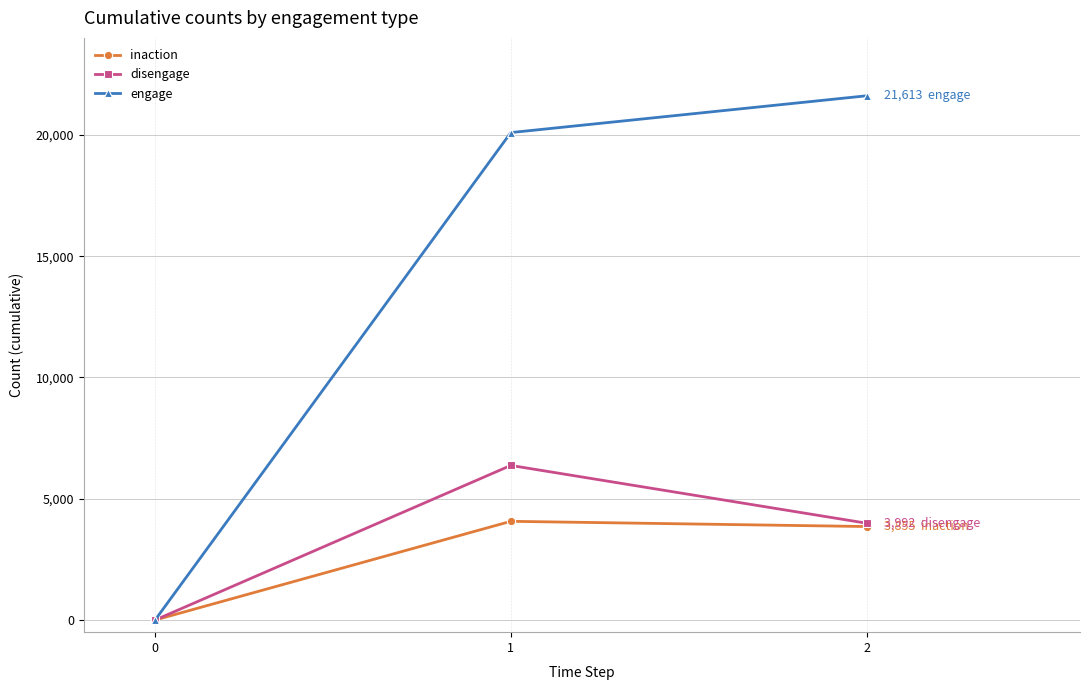

At 1, list the series in order from smallest to largest.

inaction, disengage, engage